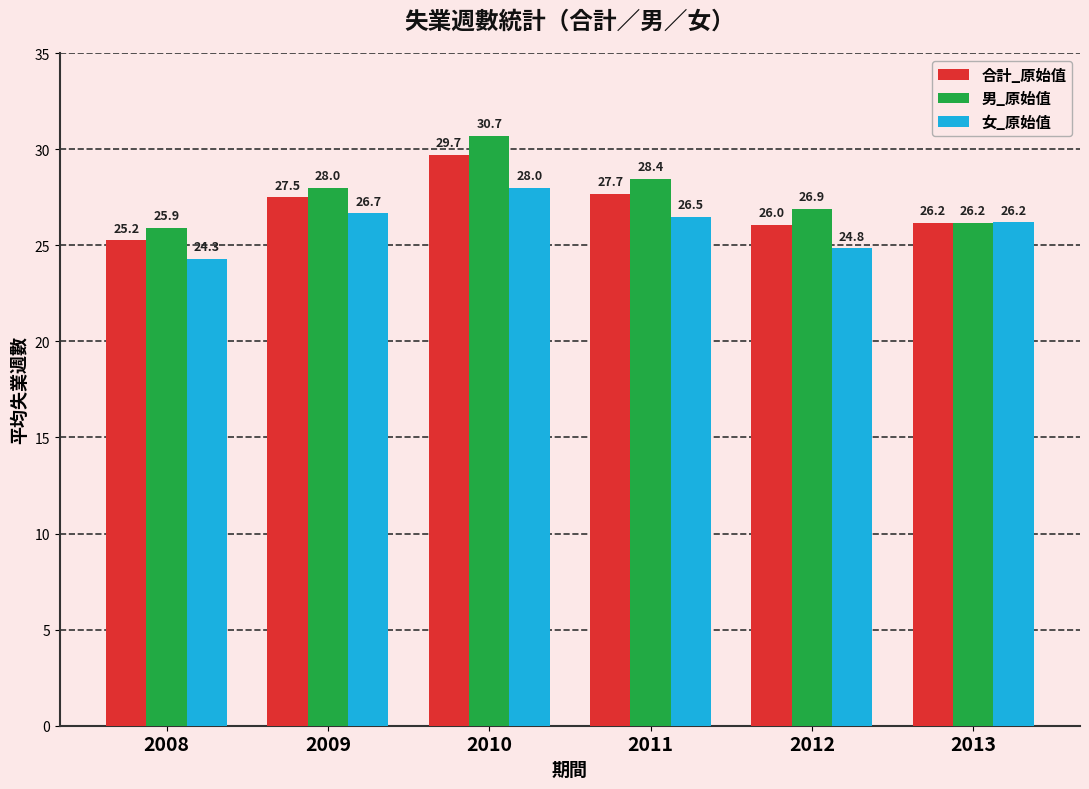

The 合計_原始值 series shows 29.7 at 2010. True or false?

True